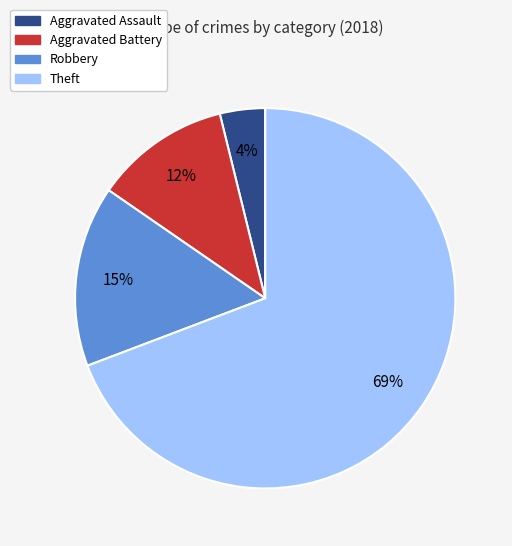

To the nearest percent, what is the difference between the largest and smallest slice percentages?

65%